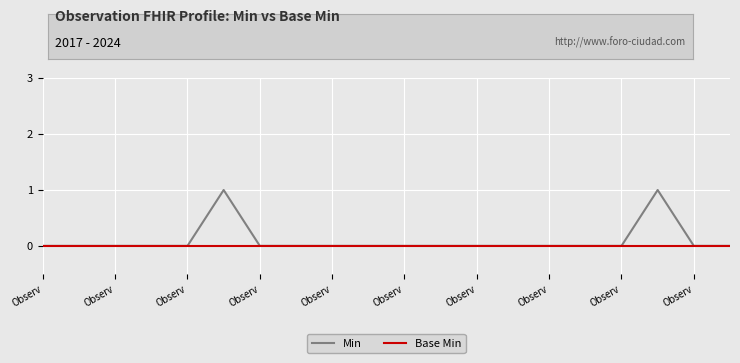

Which series has the largest range (max minus min)?

Min